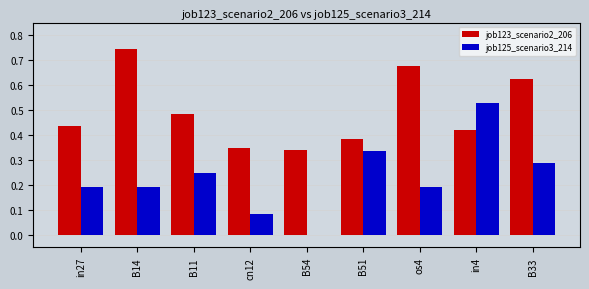

The job123_scenario2_206 series shows 0.6 at cn12. True or false?

False